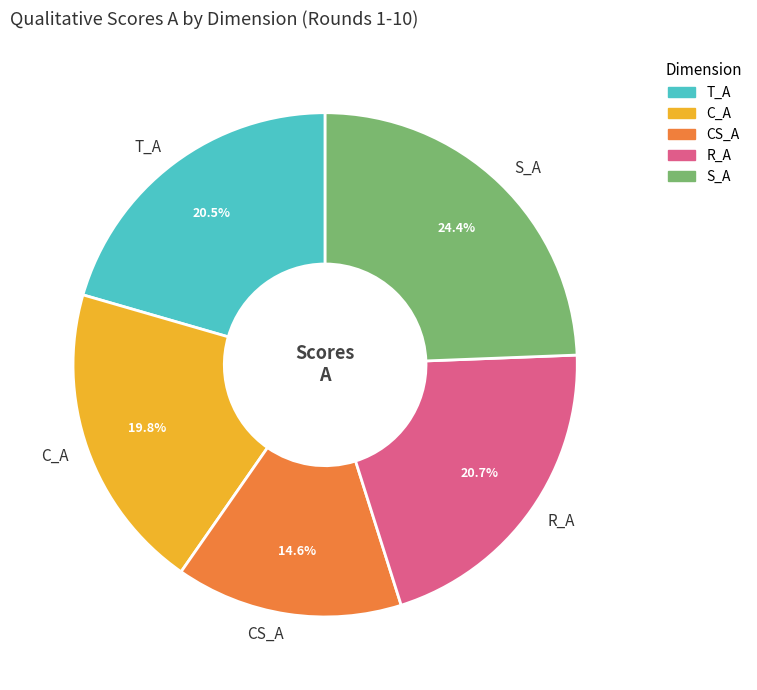

Which category has the smallest portion of the pie?

CS_A